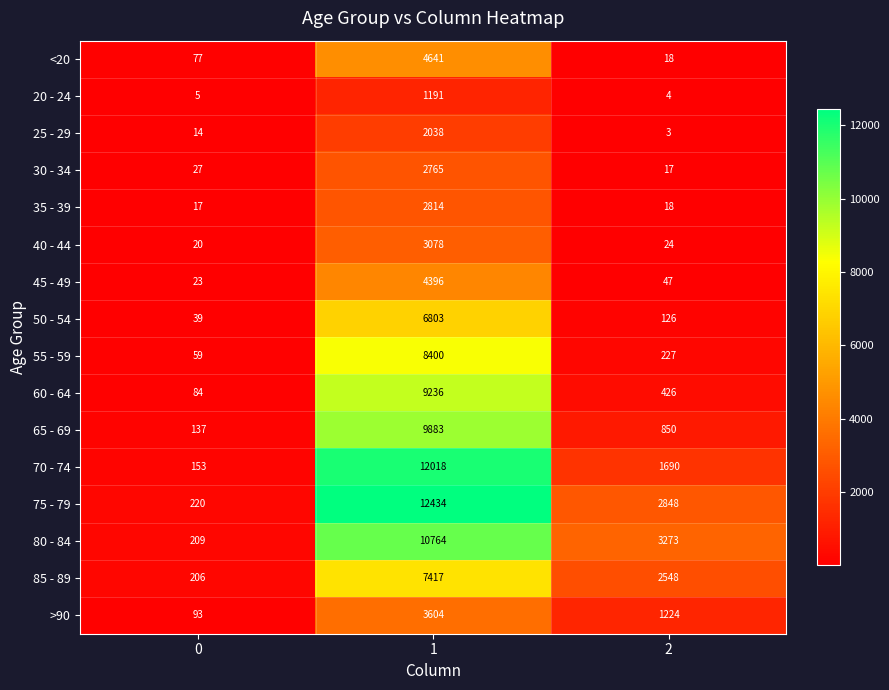

How many 80 - 84 values are between 209 and 10764?

3